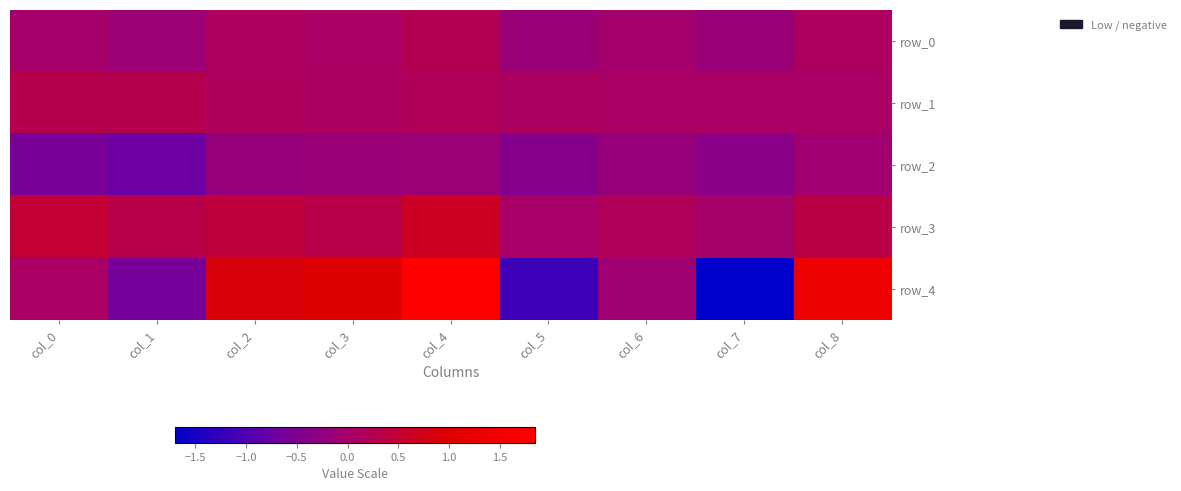

What is the spread (max minus min) of values at col_3?

1.1